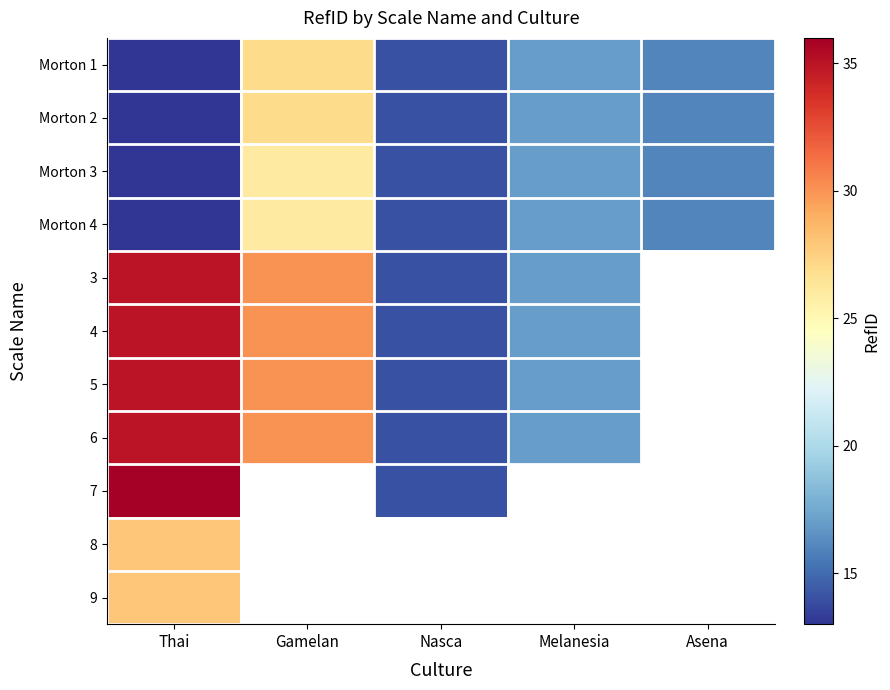

How many values in the Morton 3 series exceed 16?

2